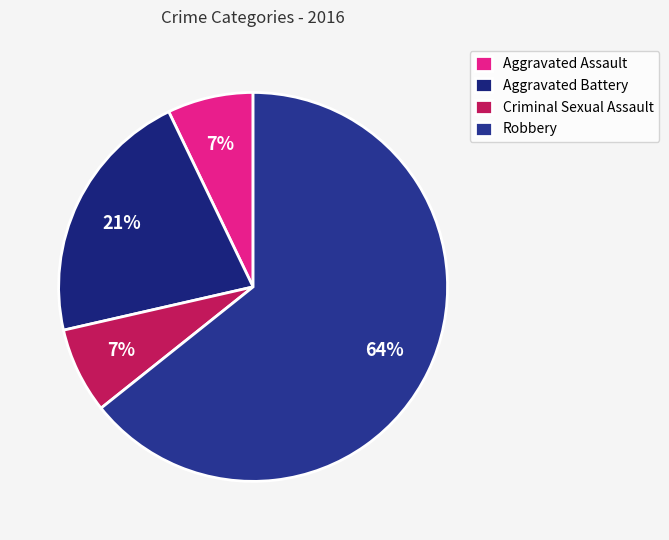

Which category has the smallest portion of the pie?

Aggravated Assault